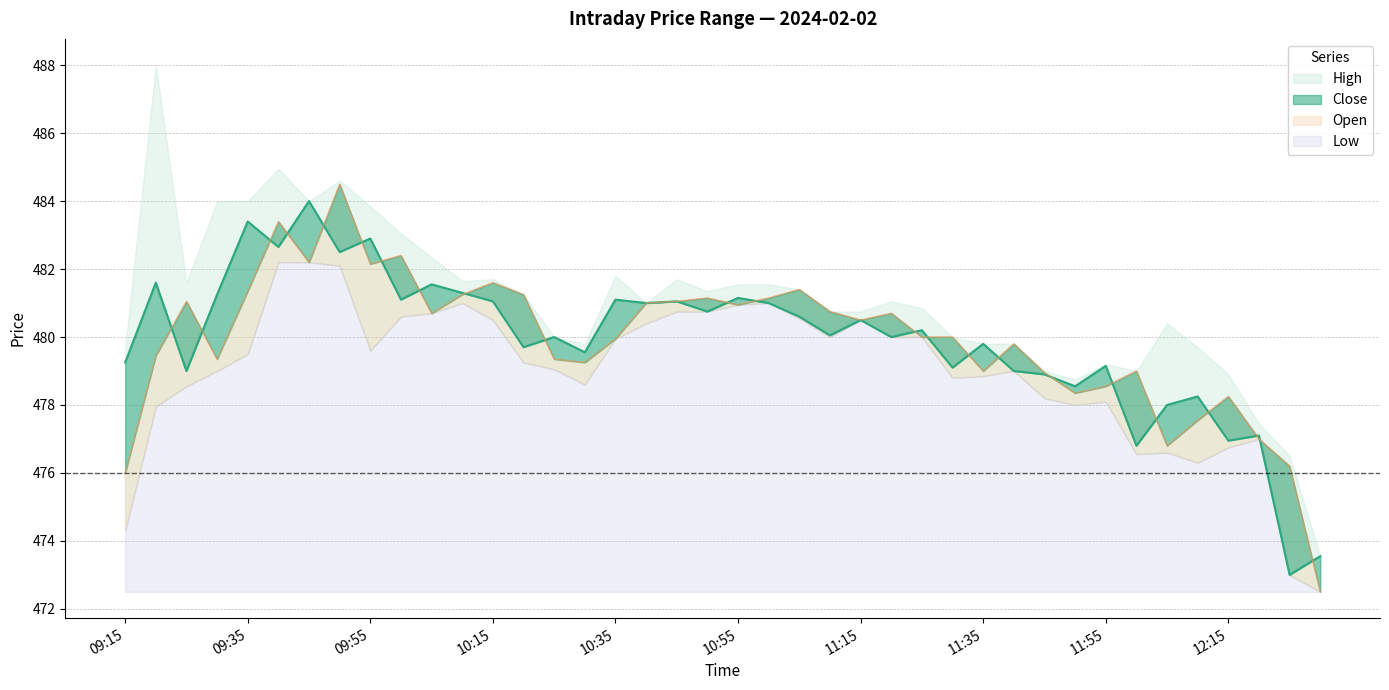

The value of Close at 11:30 is 479.1. True or false?

True